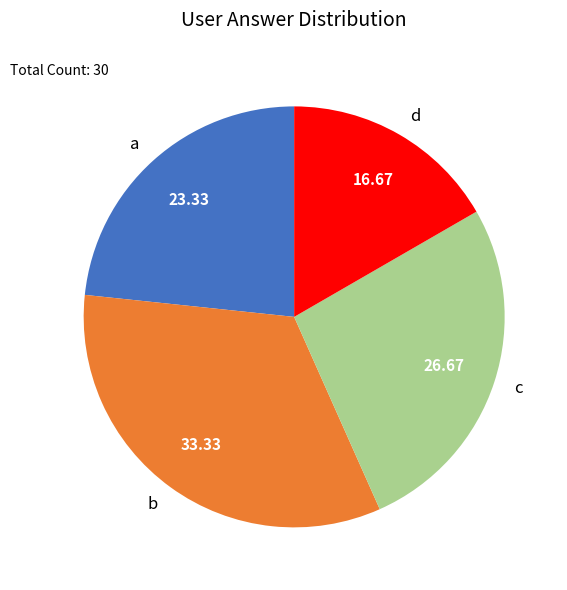

Does a represent more than half of the total?

No